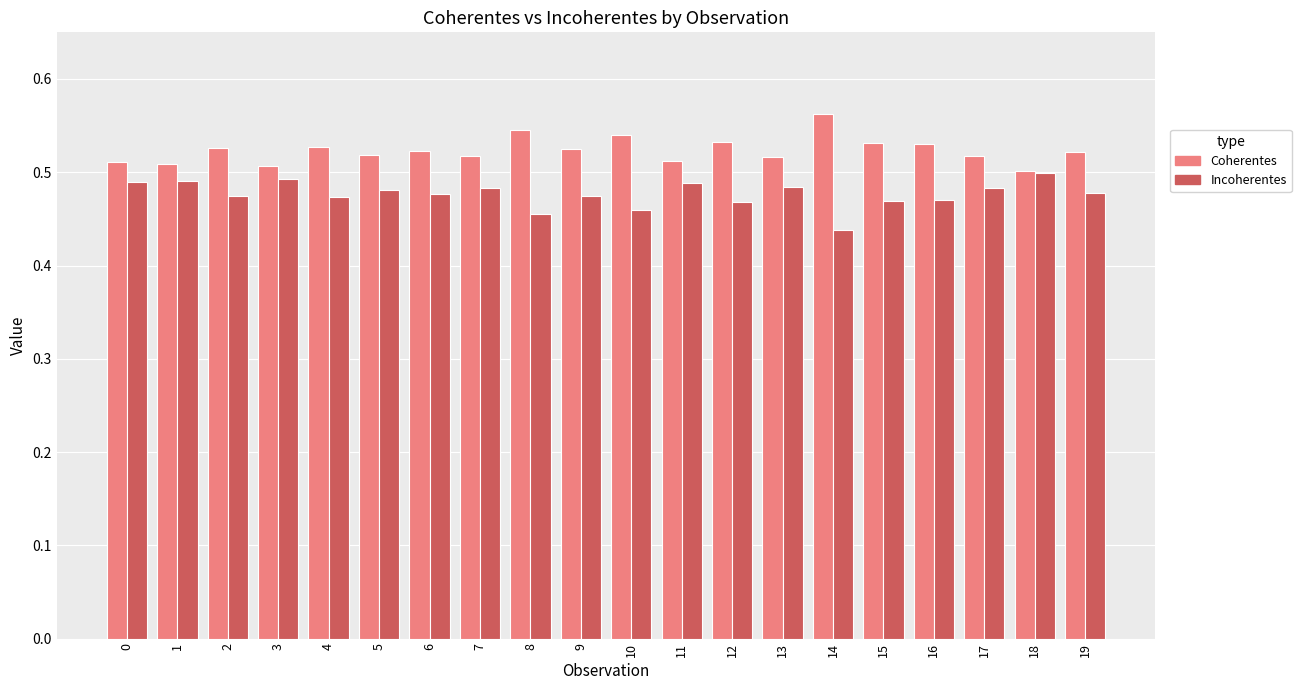

What are all the series names shown in the legend?

Coherentes, Incoherentes